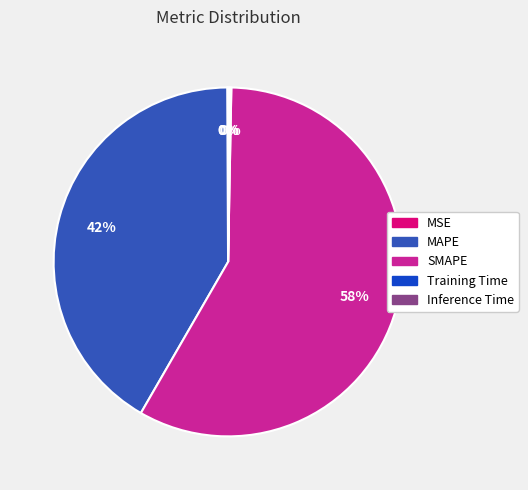

Is there any slice that represents more than half of the pie?

Yes